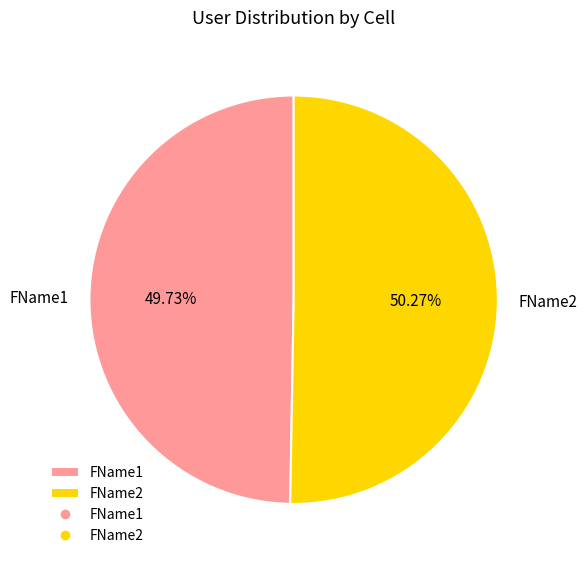

Is it true that FName2 is 50% of the pie?

True